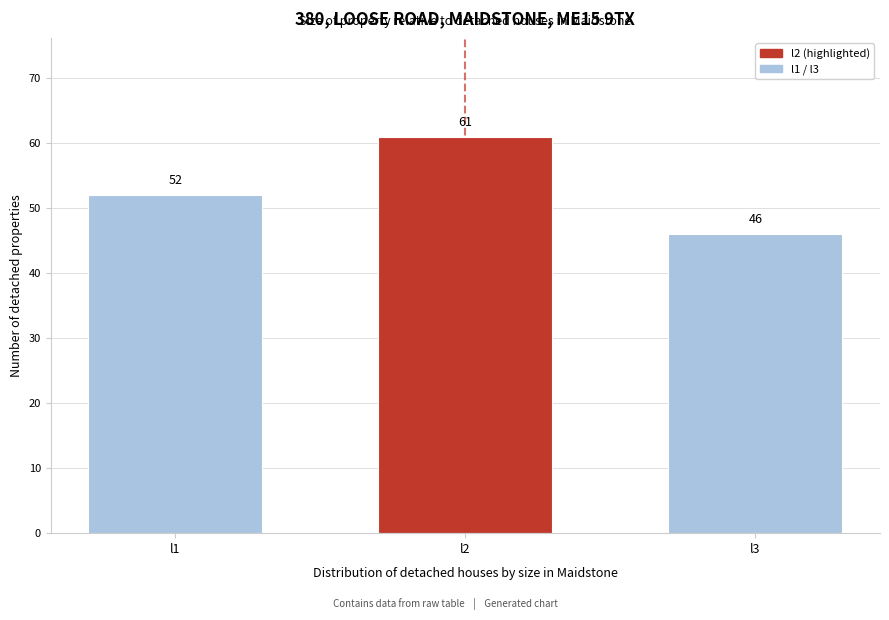

Reading left to right, extract all data points from this chart.

52	61	46